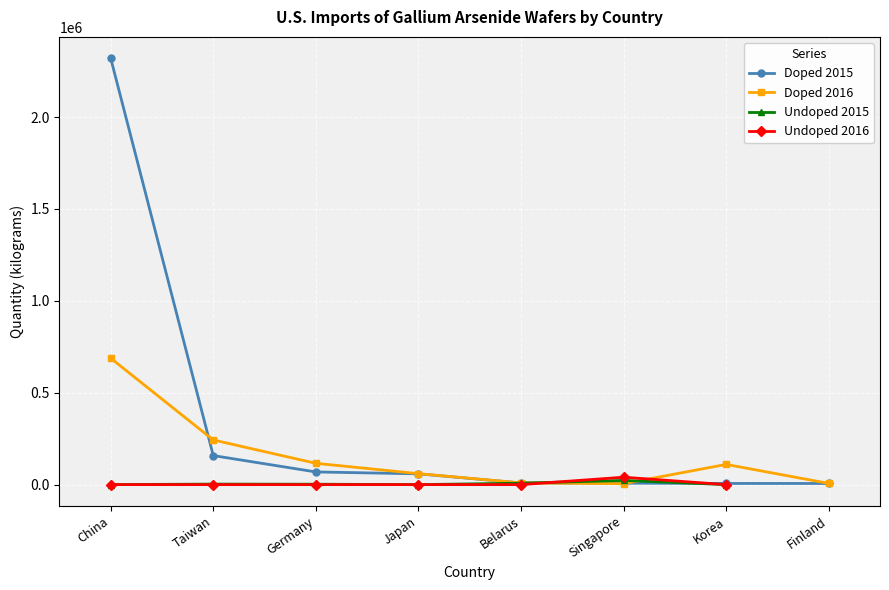

The value of Doped 2016 at China is 1125935. True or false?

False